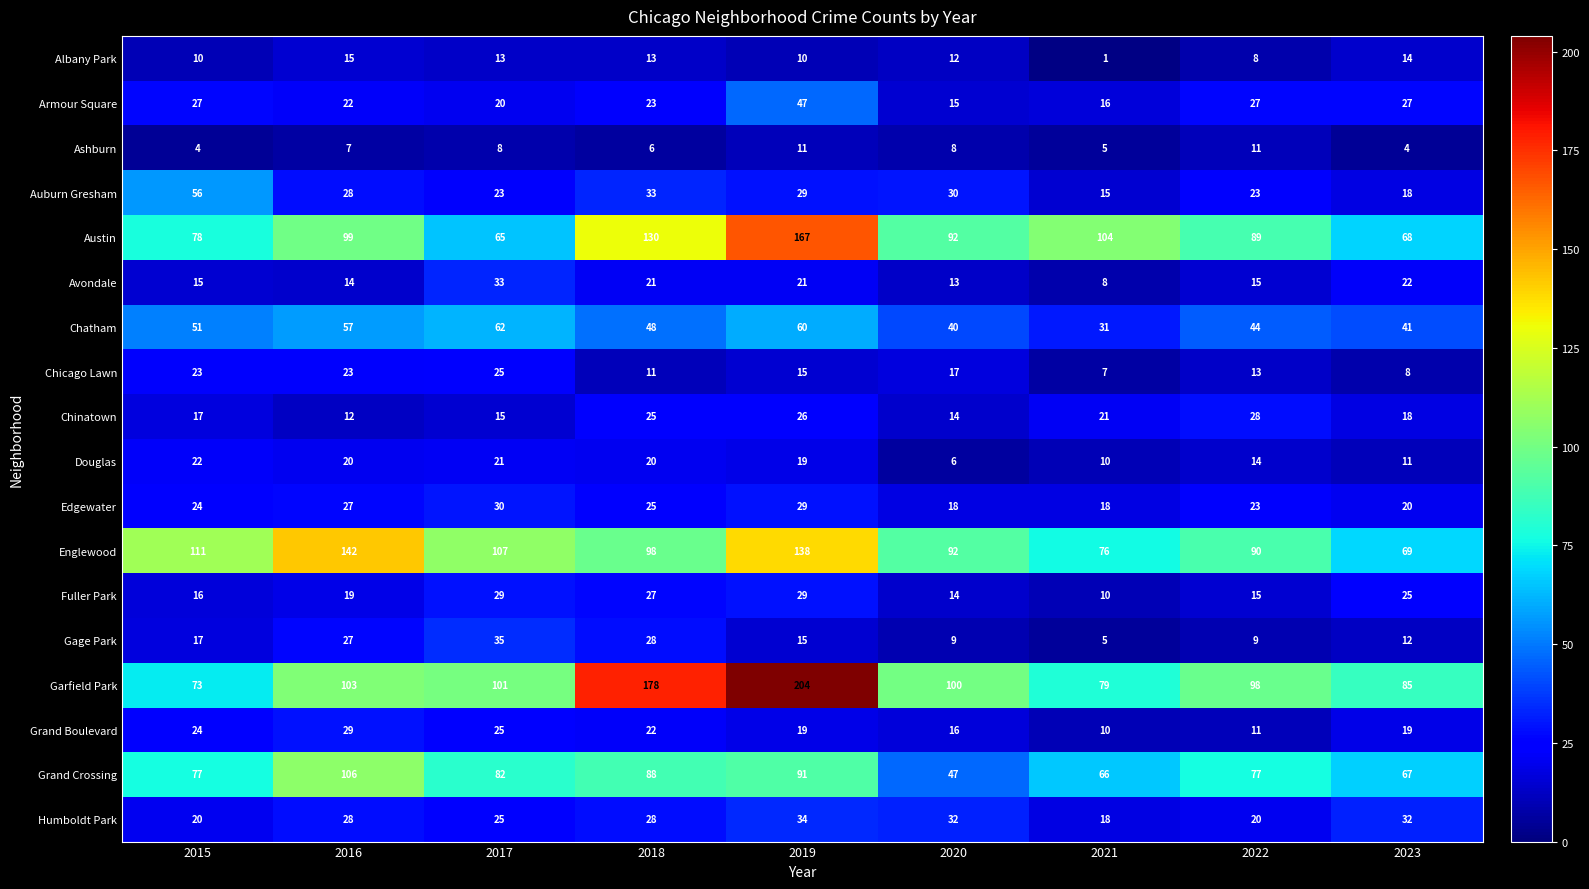

Which series has the largest range (max minus min)?

Garfield Park